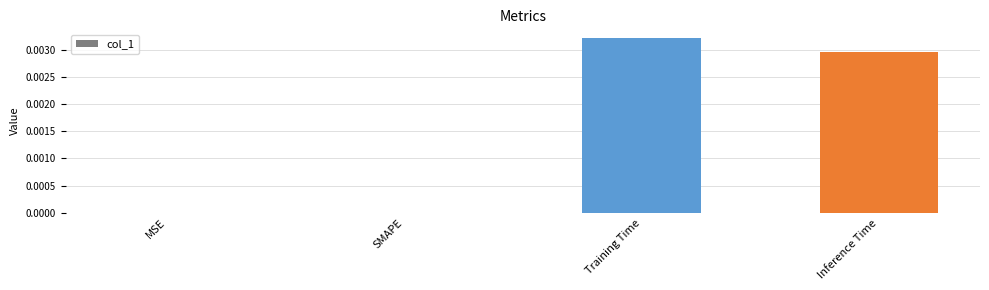

Are the bars grouped side by side (vs. stacked)?

No